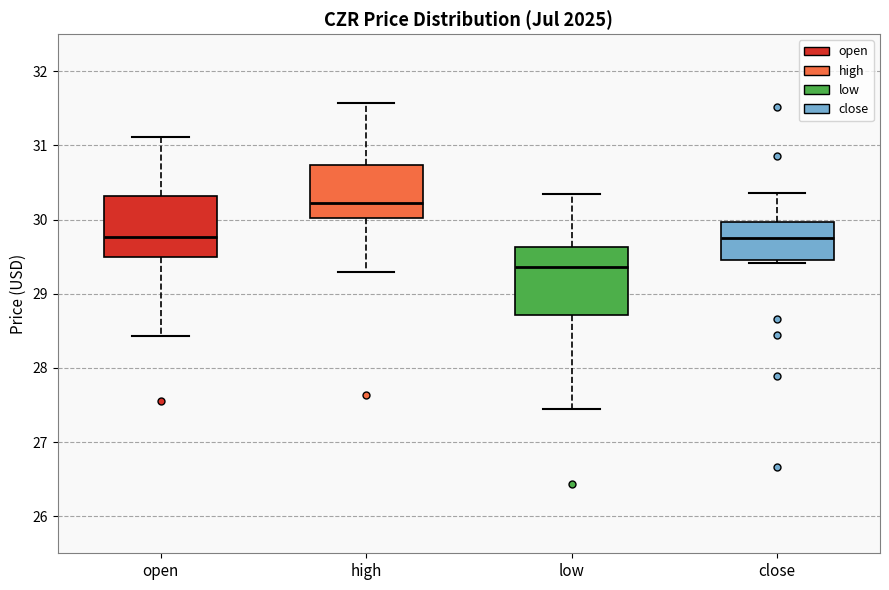

Where is the upper edge of the box for open on the y-axis? The values are not printed on the chart, so give them approximately, as read against the axis.

30.3